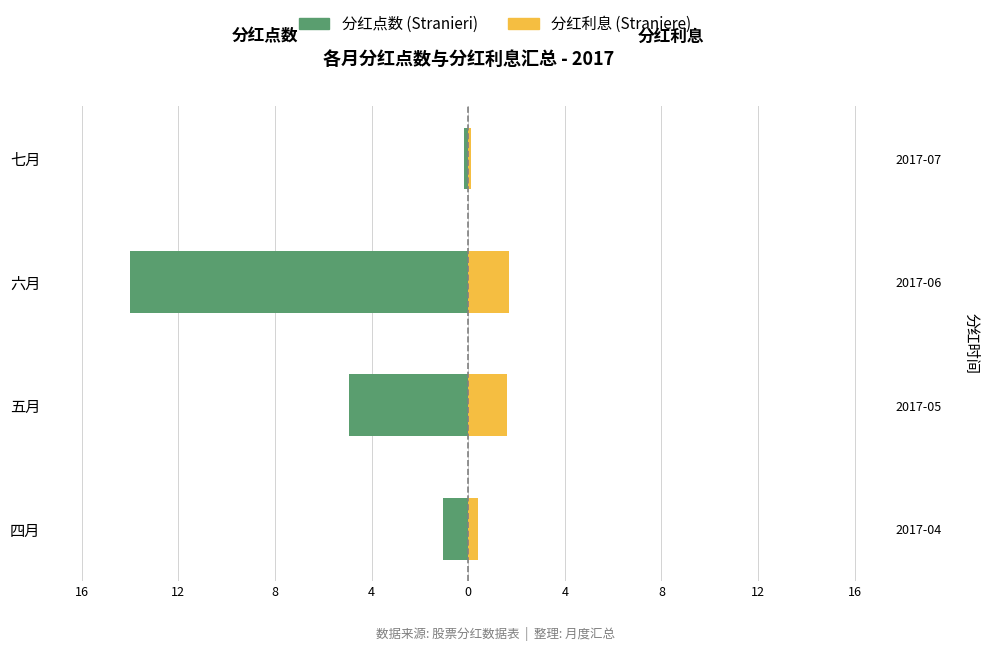

What is the smallest value displayed?

-14.0